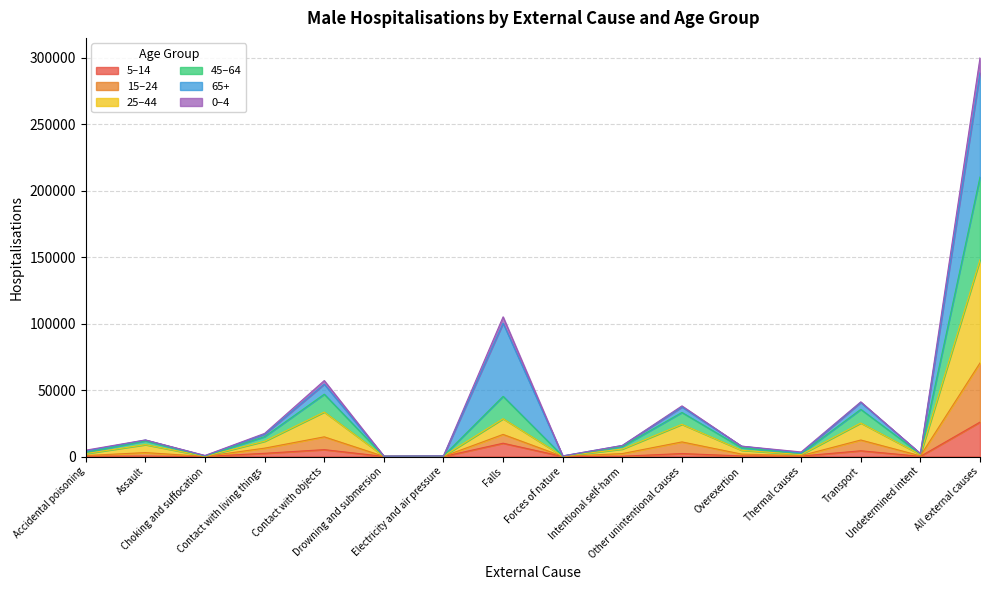

The 5–14 series shows 61 at Undetermined intent. True or false?

False